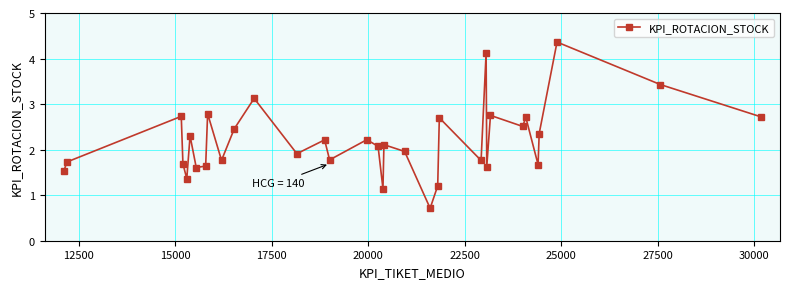

How many lines are shown in the chart?

1